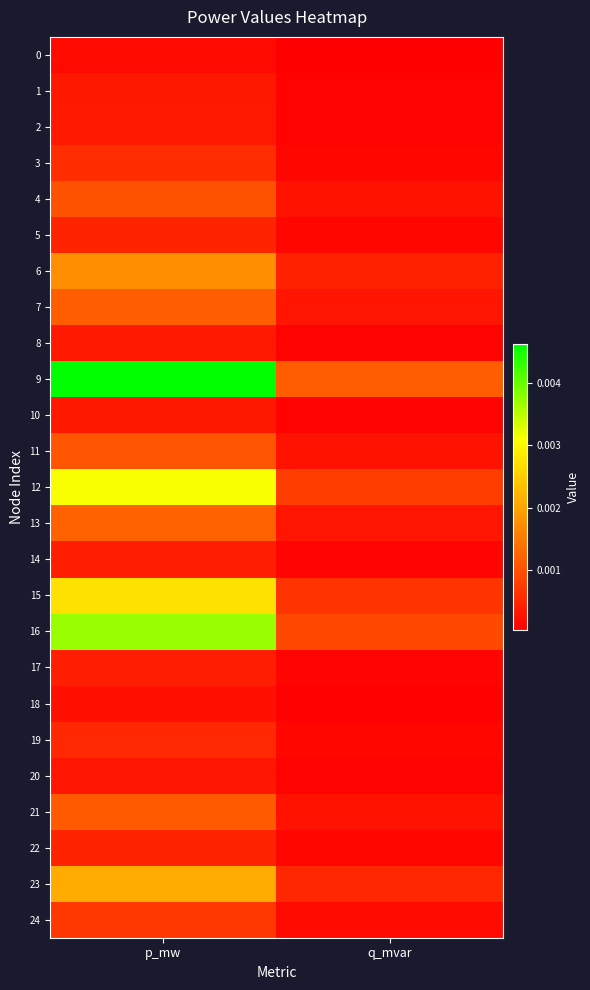

How many data points does each series have?

2